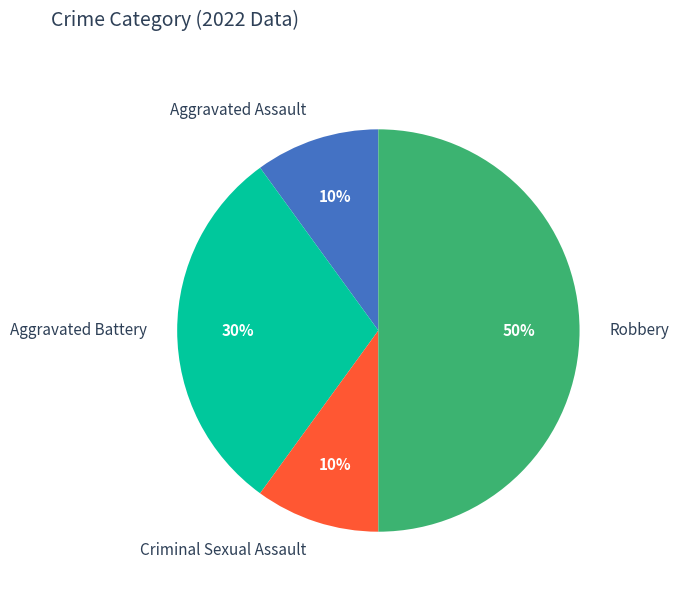

Does Aggravated Battery represent more than half of the total?

No